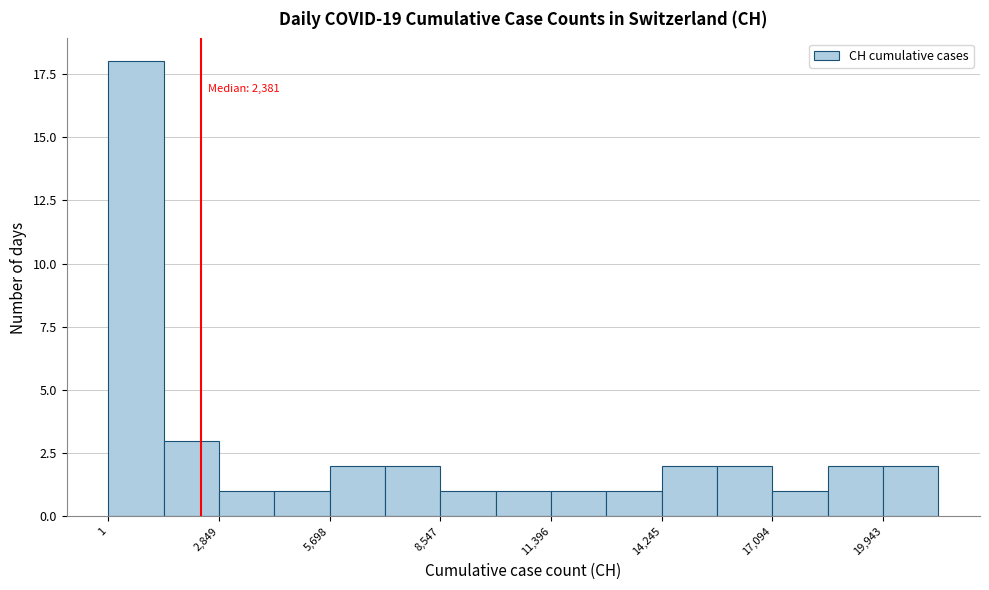

Around what value on the x-axis is the tallest bar? Give the approximate position of its centre, as read against the axis.

500